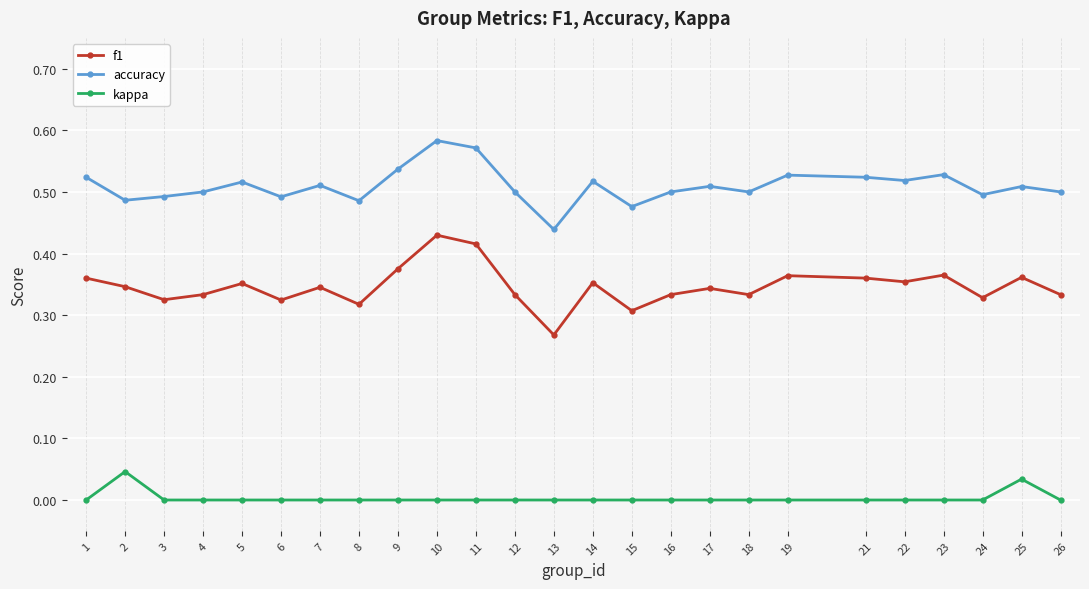

What are all the series names shown in the legend?

f1, accuracy, kappa